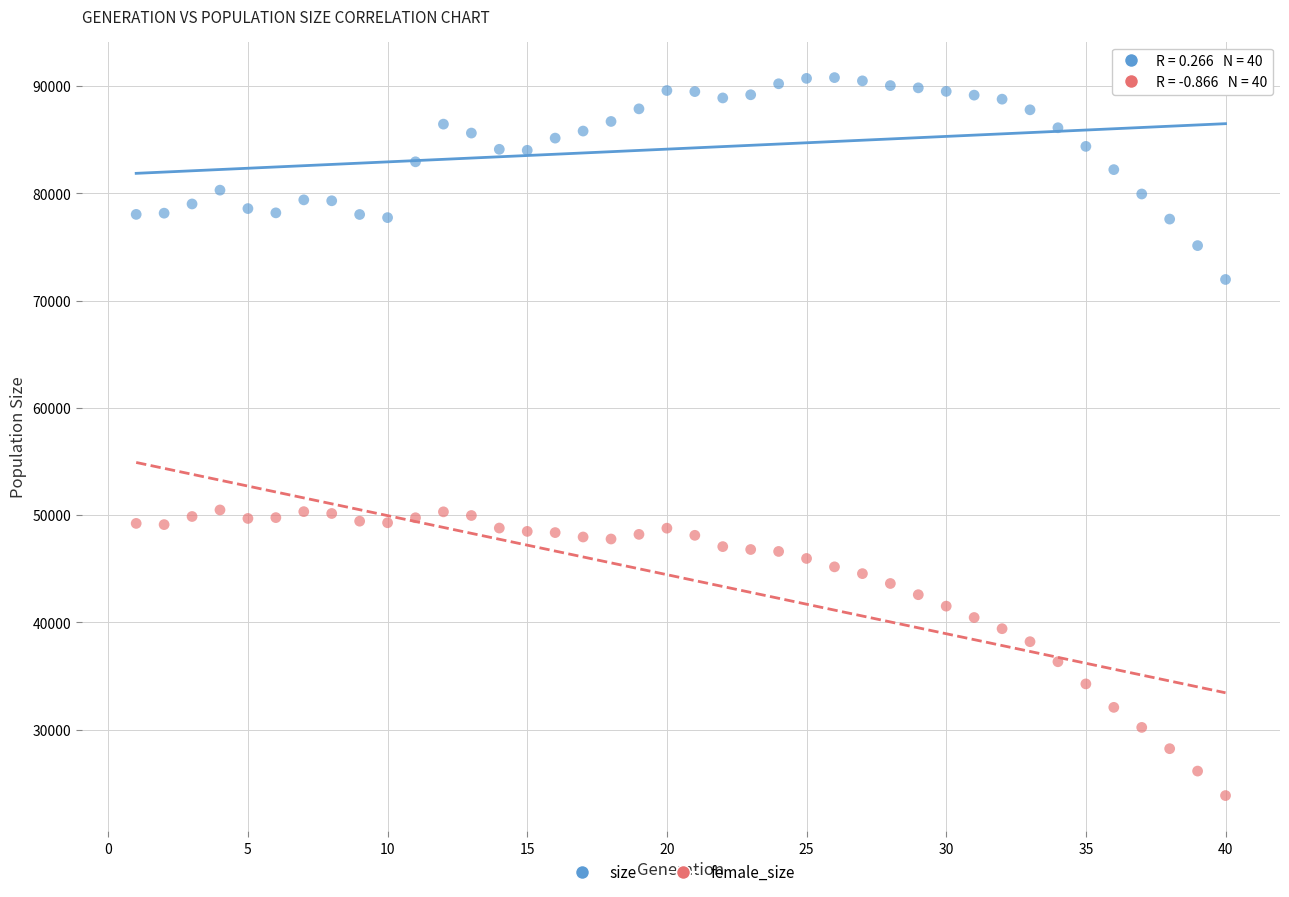

What are all the series names shown in the legend?

size, female_size